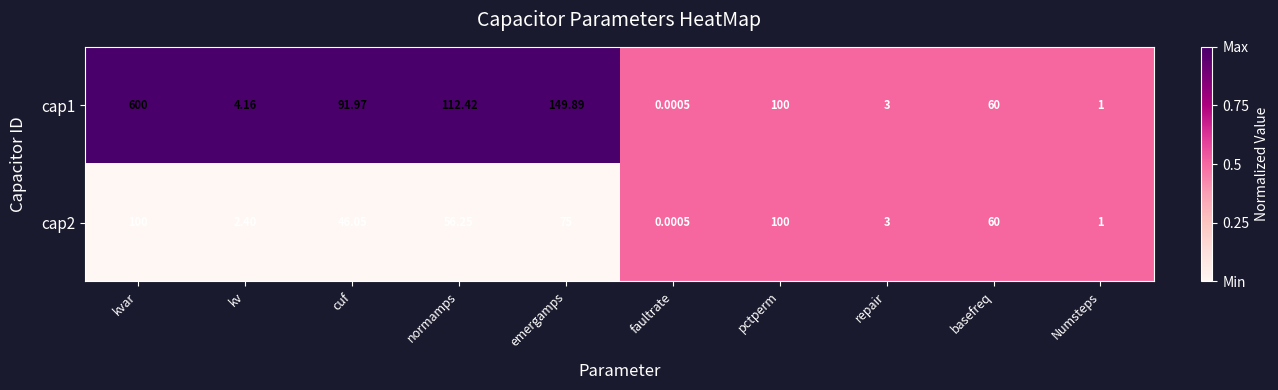

At which label is cap1 closest to 300?

emergamps